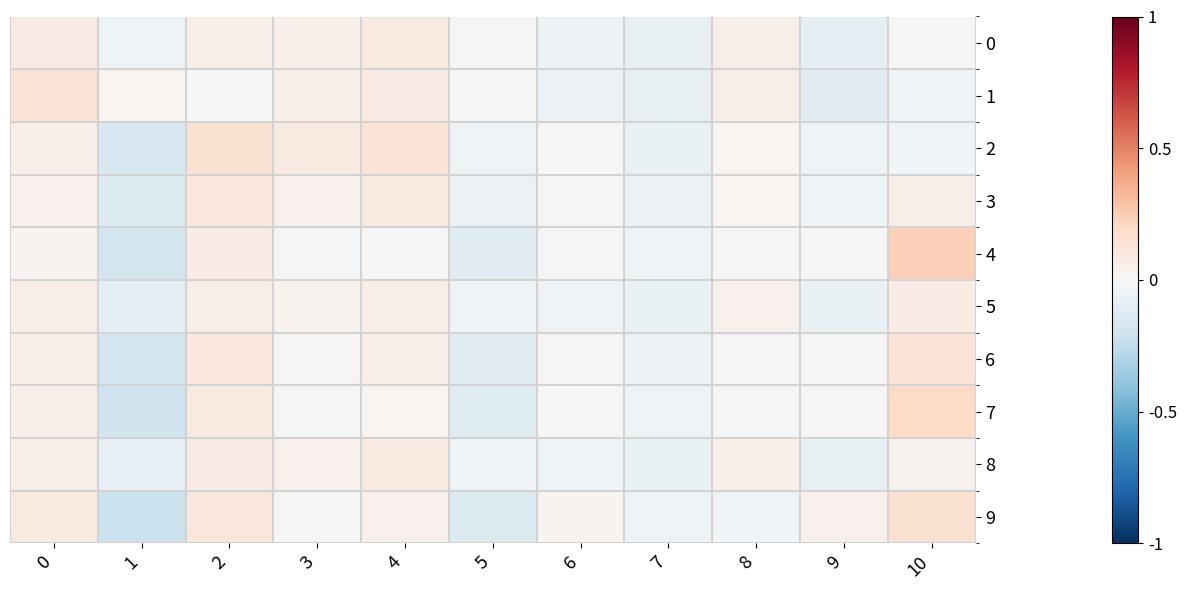

Rank the series at 6 from lowest to highest value.

1, 0, 8, 5, 4, 3, 2, 7, 6, 9